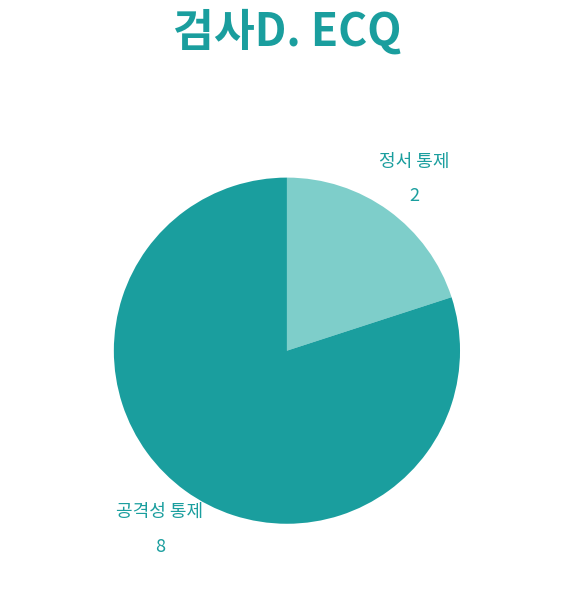

Which slice represents more than half of the pie?

공격성 통제